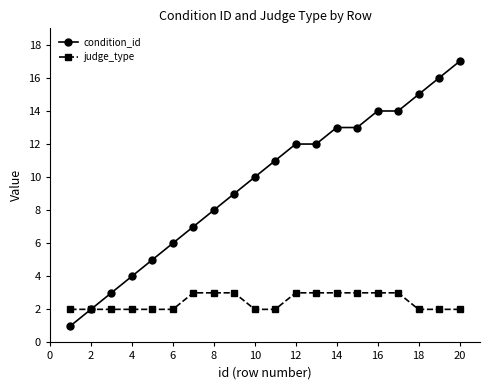

Reading right to left, list all the values displayed in this chart.

condition_id: 17	16	15	14	14	13	13	12	12	11	10	9	8	7	6	5	4	3	2	1
judge_type: 2	2	2	3	3	3	3	3	3	2	2	3	3	3	2	2	2	2	2	2